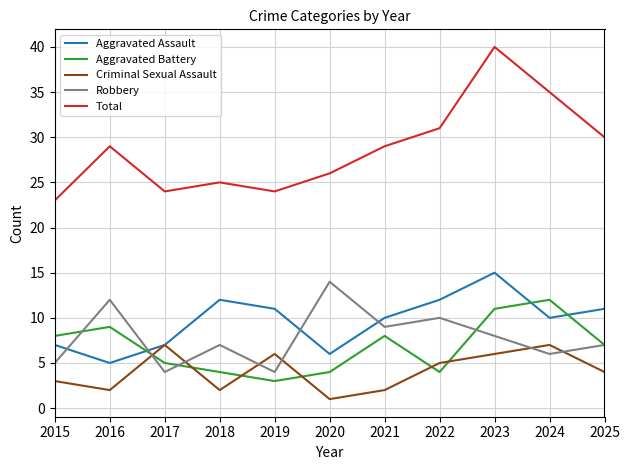

Count the Criminal Sexual Assault values in the range 2 to 6.

8